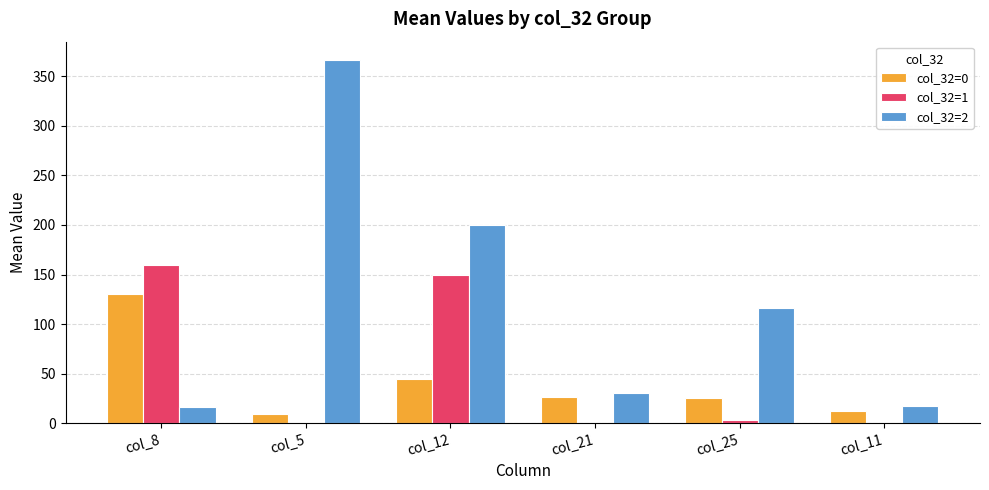

What is the sum of the col_32=1 values at col_8 and col_12?

310.0